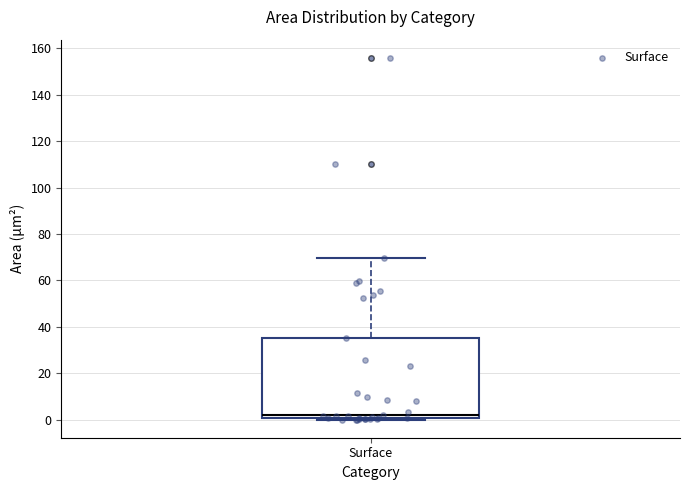

Read this box plot against the y-axis: the position of the median line, the range covered by the box, and the ends of both whiskers. The values are not printed on the chart, so give them approximately, as read against the axis.

median 2, box 0 to 36, whiskers 0 to 70